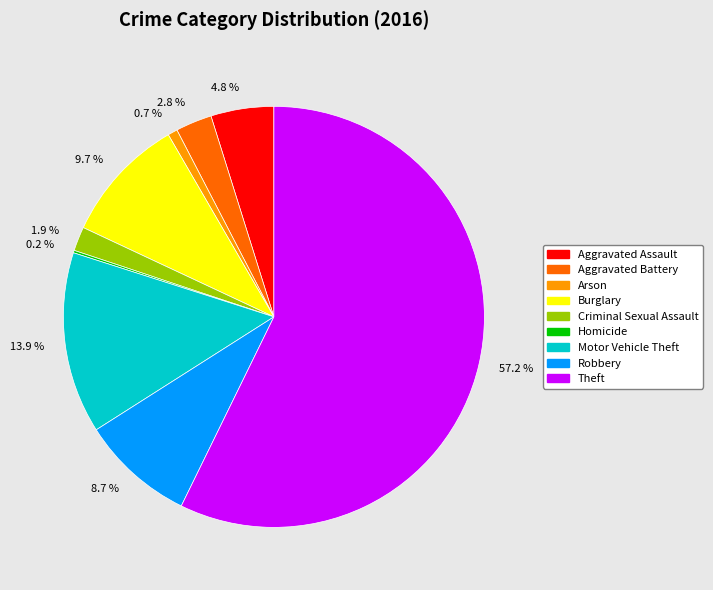

What portion of the pie excludes 2.8 %?

97.2%